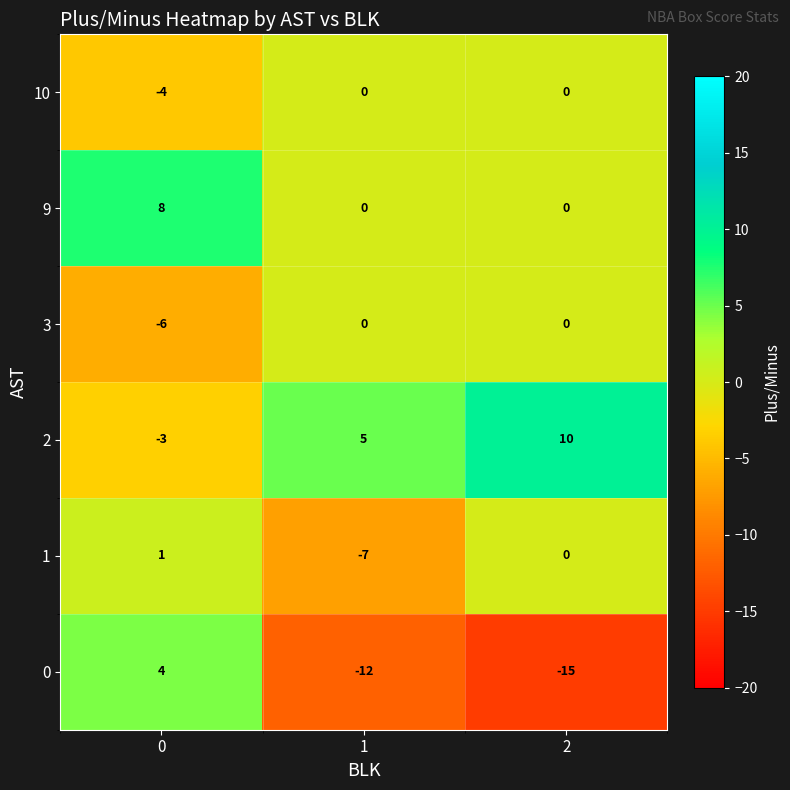

What is the greatest value displayed?

10